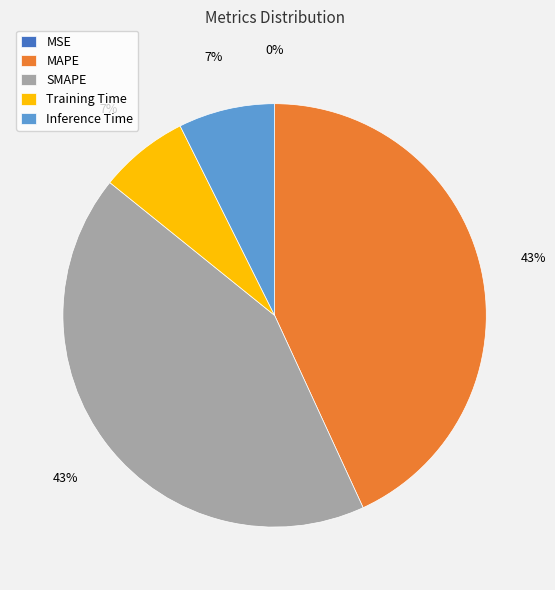

Does Inference Time represent more than half of the total?

No